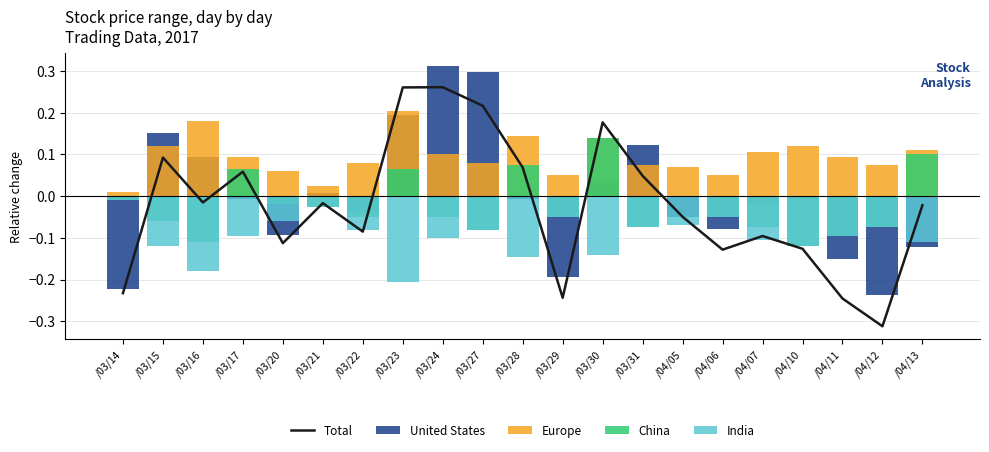

The value of China at /04/11 is -0.0. True or false?

False